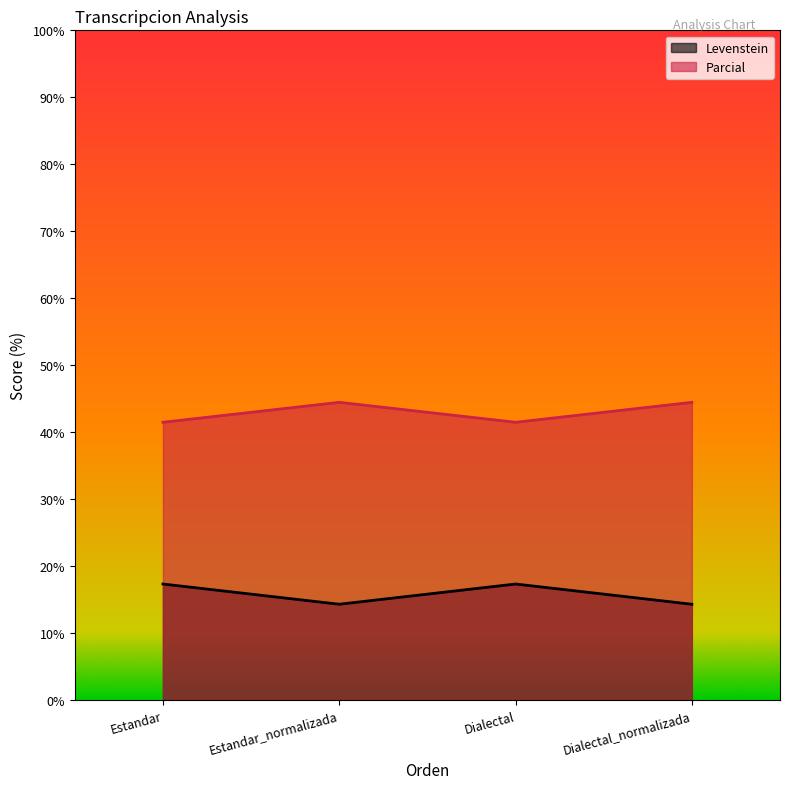

Where is Parcial nearest to the value 42?

Estandar